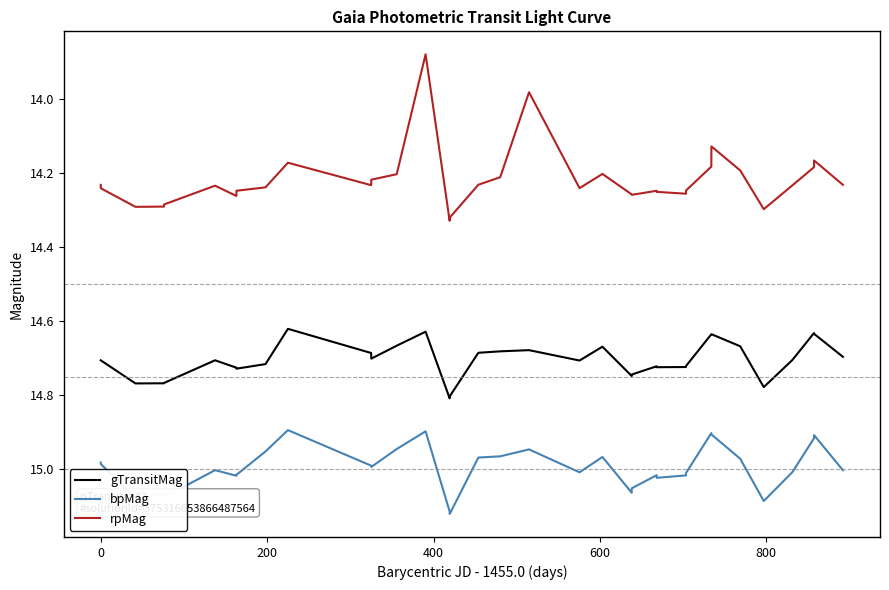

List the series in order of their overall mean, lowest first.

rpMag, gTransitMag, bpMag